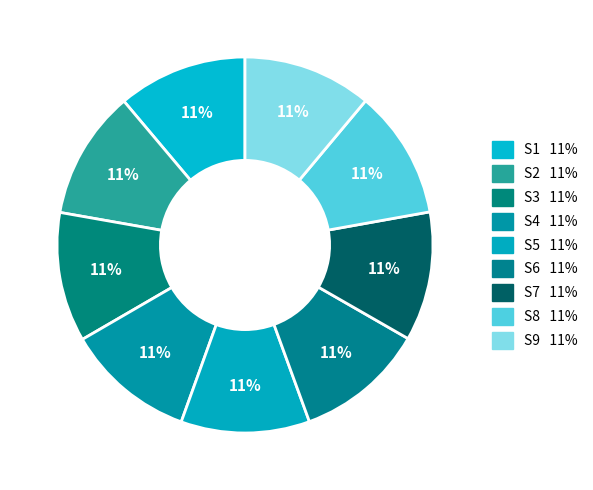

Count the number of slices in the pie.

9